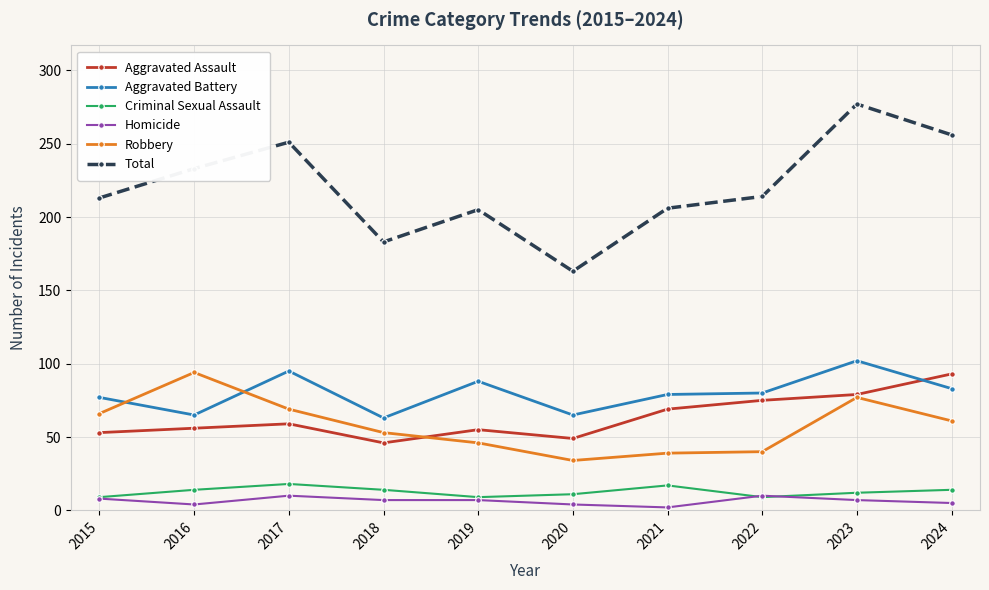

What is the maximum value shown in the chart?

277